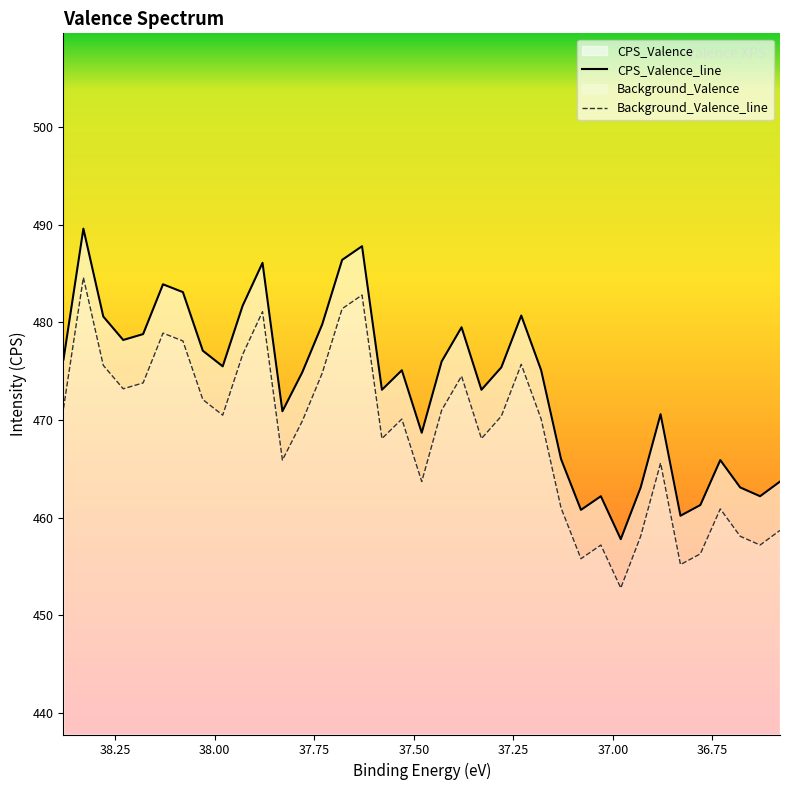

How many data points in Background_Valence_line are above 470?

20